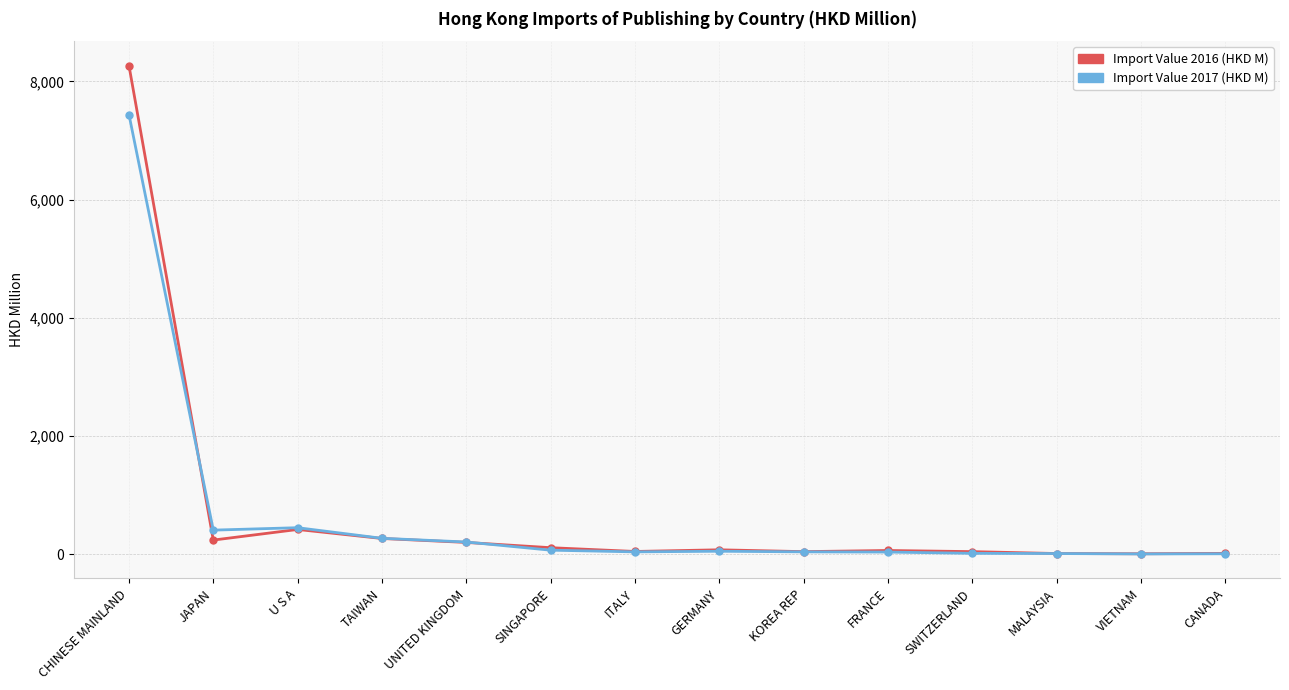

What position from the right is U S A?

12